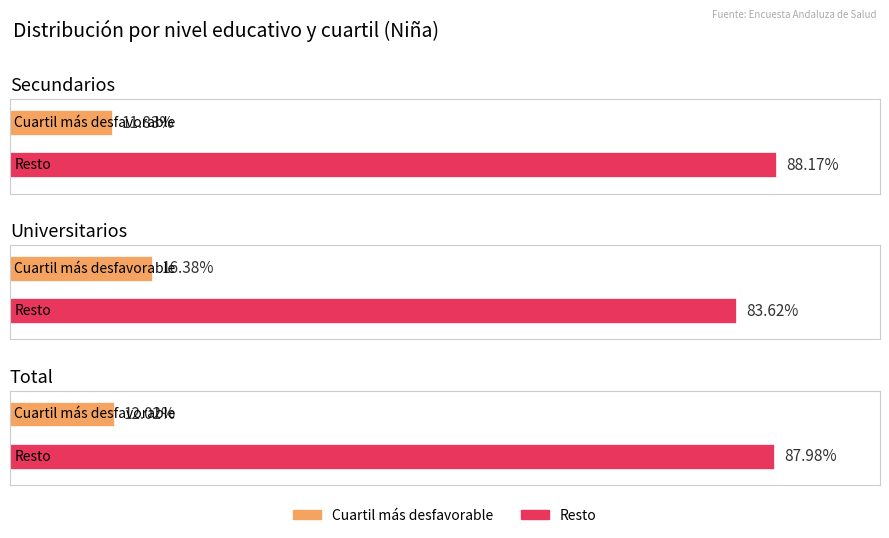

The value of Cuartil más desfavorable at Total is 0.1. True or false?

True